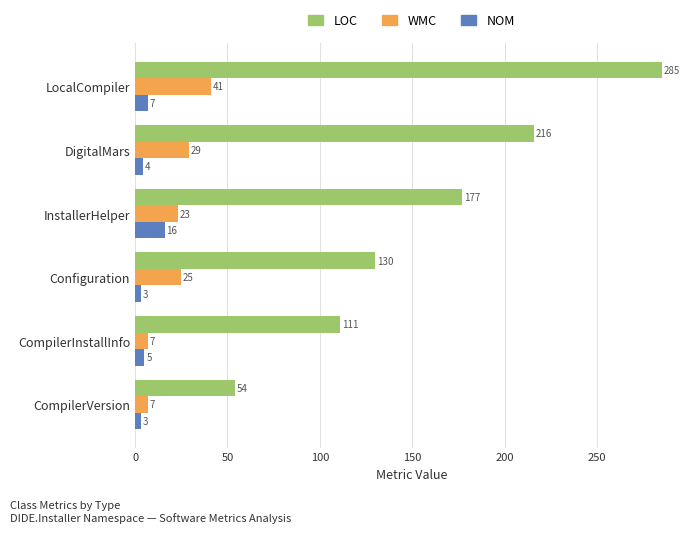

What is the maximum value shown in the chart?

285